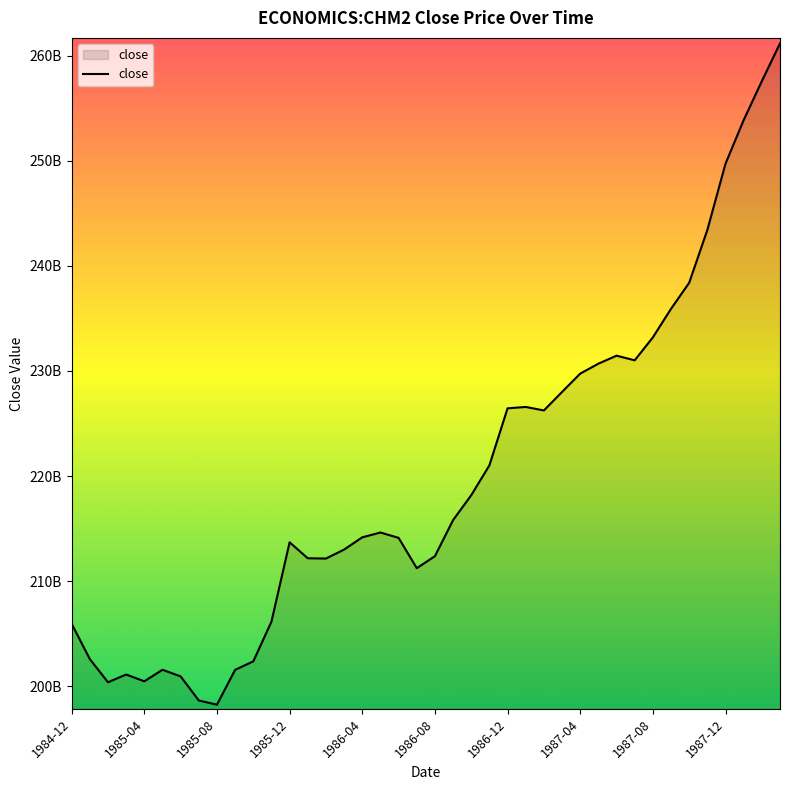

Reading left to right, transcribe all the data shown in this chart.

205928000000	202569000000	200361000000	201096000000	200451000000	201550000000	200918000000	198624000000	198227000000	201543000000	202350000000	206131000000	213686000000	212166000000	212140000000	212994000000	214161000000	214619000000	214112000000	211223000000	212365000000	215801000000	218170000000	221018000000	226444000000	226575000000	226243000000	228005000000	229750000000	230695000000	231458000000	231017000000	233200000000	235922000000	238401000000	243435000000	249742000000	253893000000	257601000000	261195000000